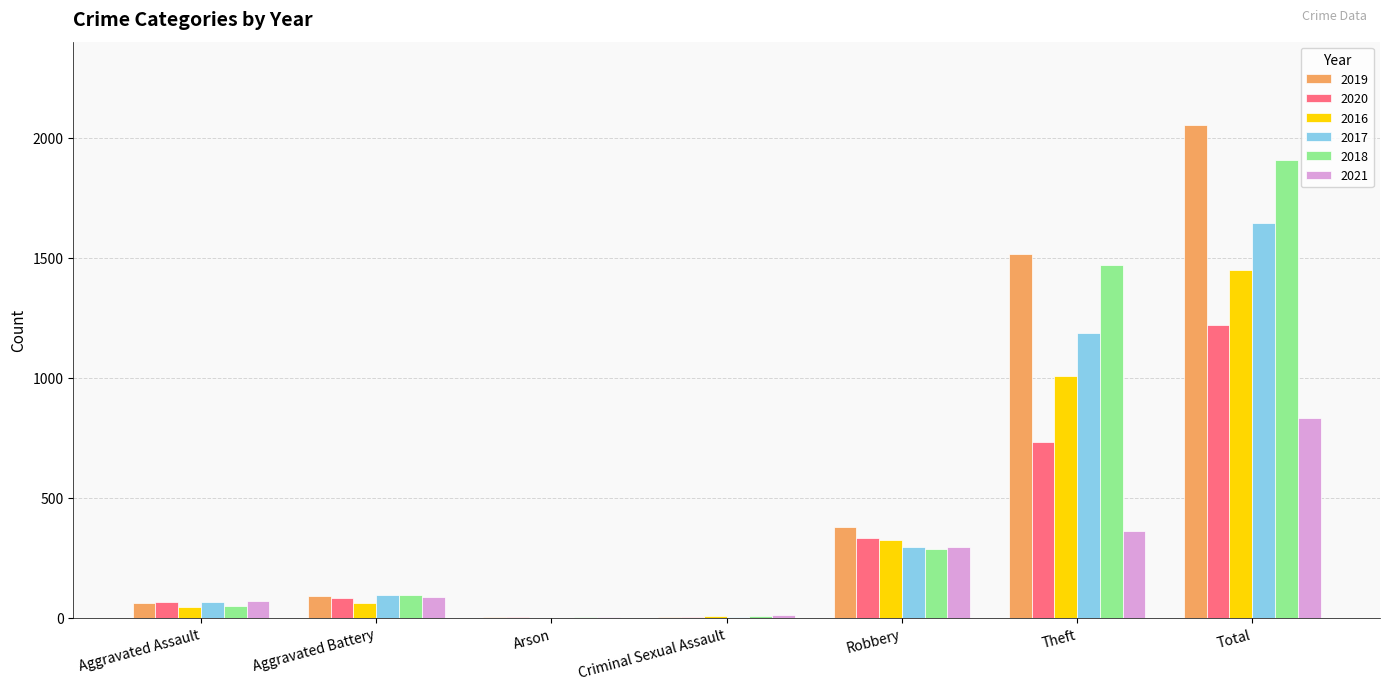

True or false: 2018 has a value of 1471 at Theft.

True